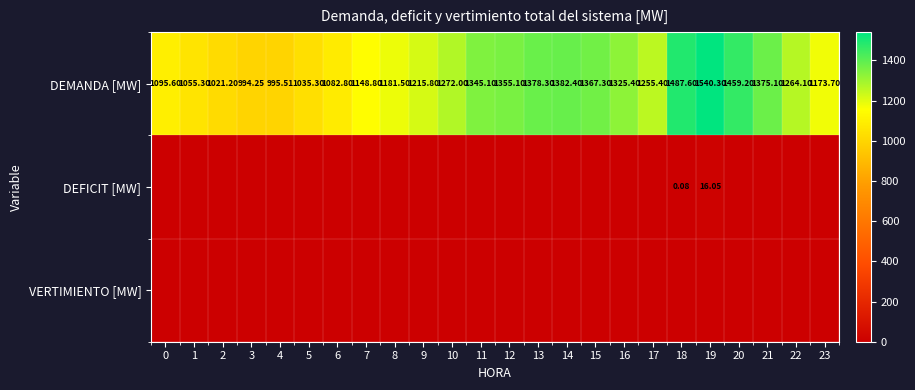

Is it true that VERTIMIENTO [MW] equals 0.0 at 18?

True